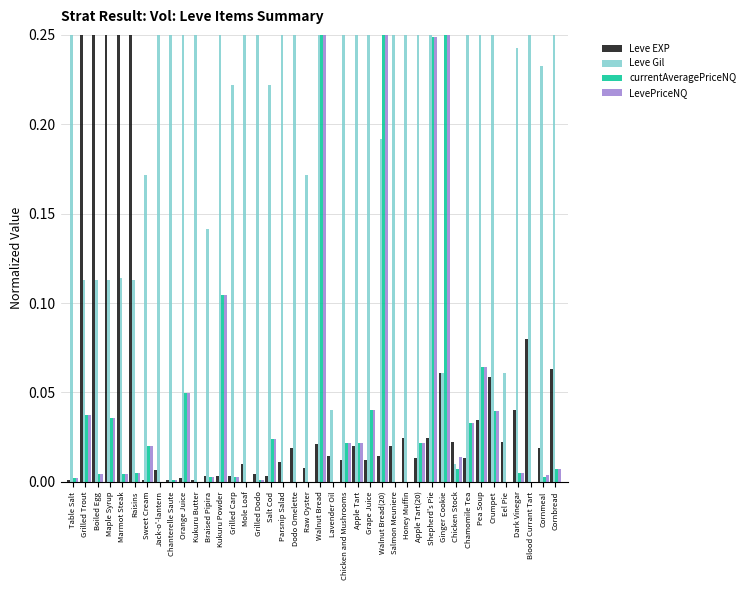

At which category is the sum across all series the highest?

Walnut Bread